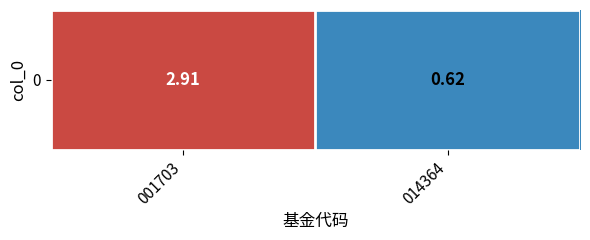

List the labels in order of value, largest first.

001703, 014364